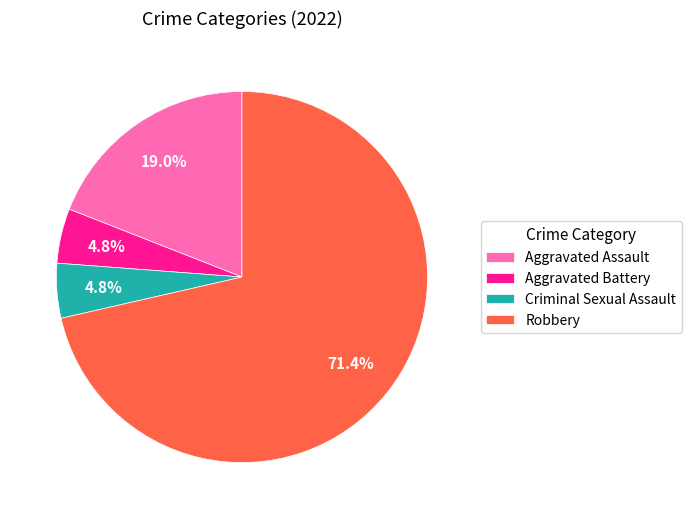

Does Robbery represent more than half of the total?

Yes